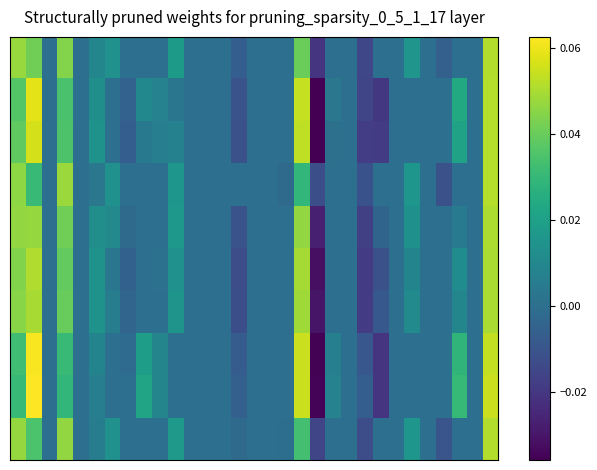

At which category is the sum across all series the highest?

30